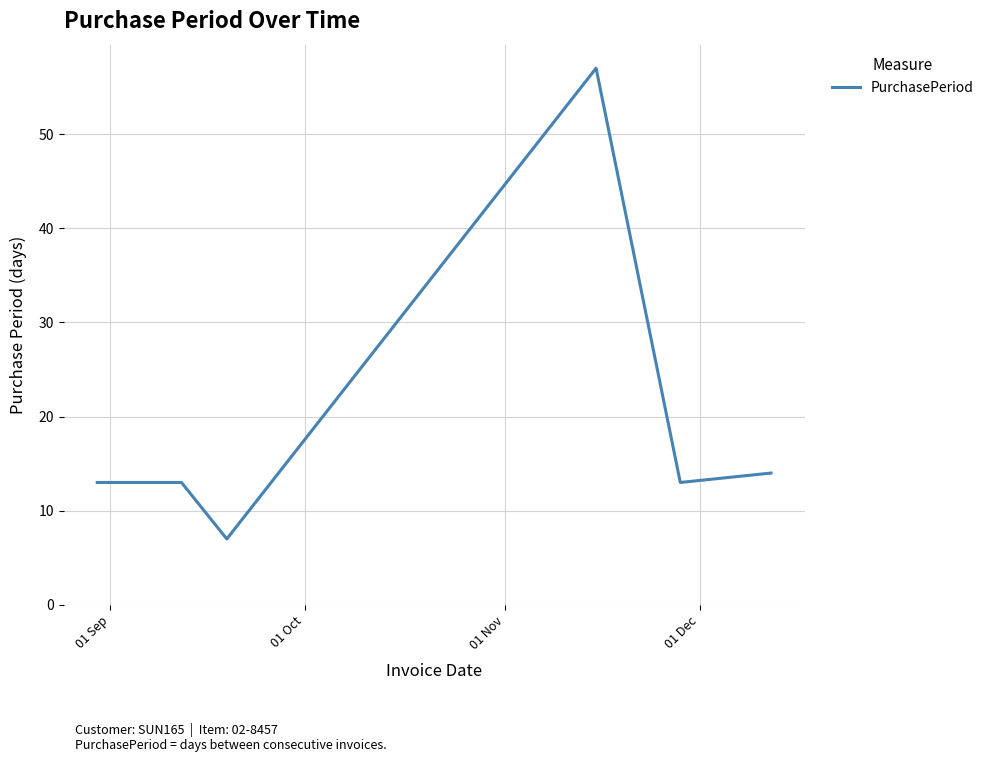

What is the greatest value displayed?

57